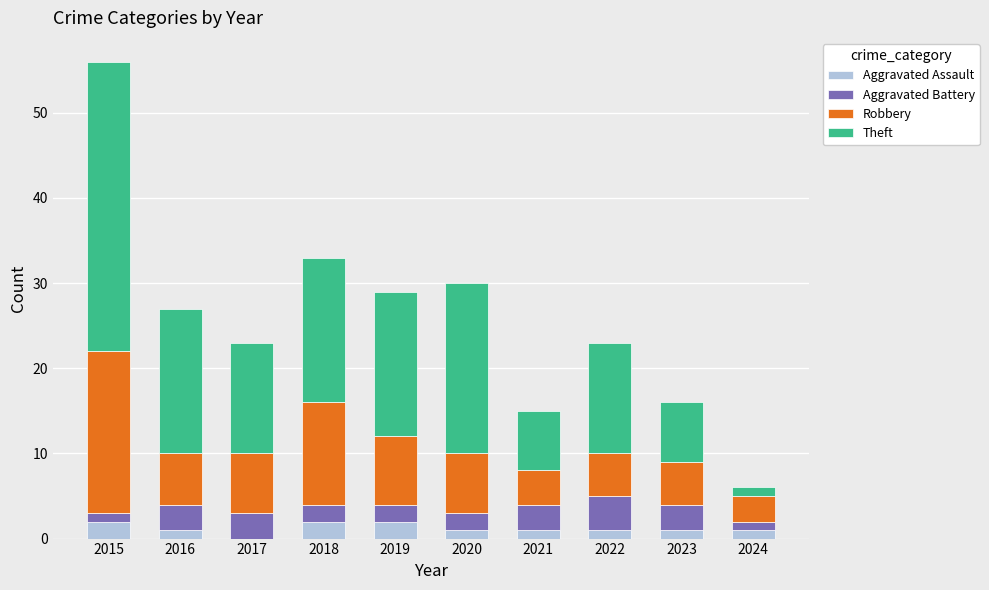

Are the bars grouped side by side (vs. stacked)?

No